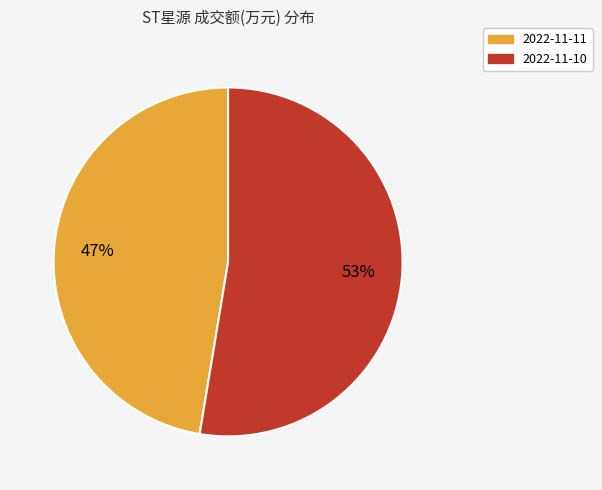

Which has a higher value, 2022-11-11 or 2022-11-10?

2022-11-10